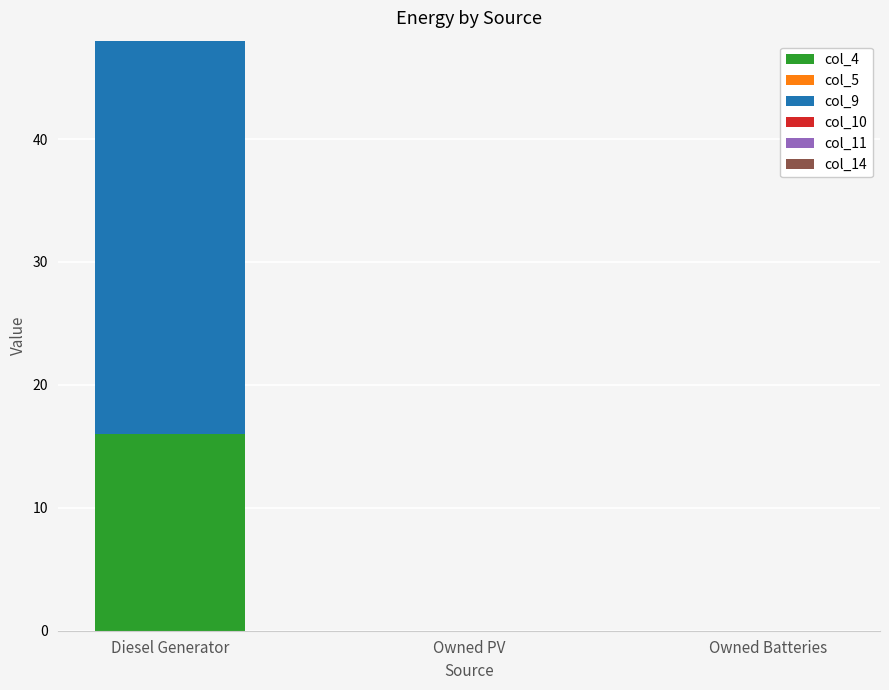

At which category is the sum across all series the highest?

Diesel Generator